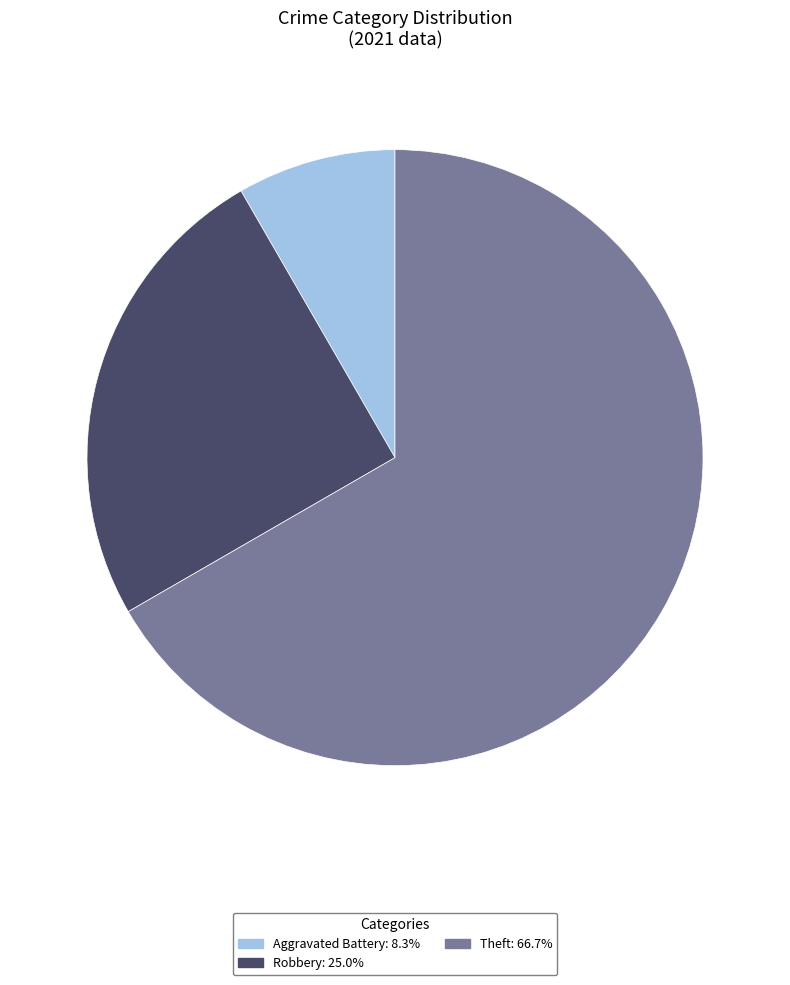

Is there any slice that represents more than half of the pie?

Yes